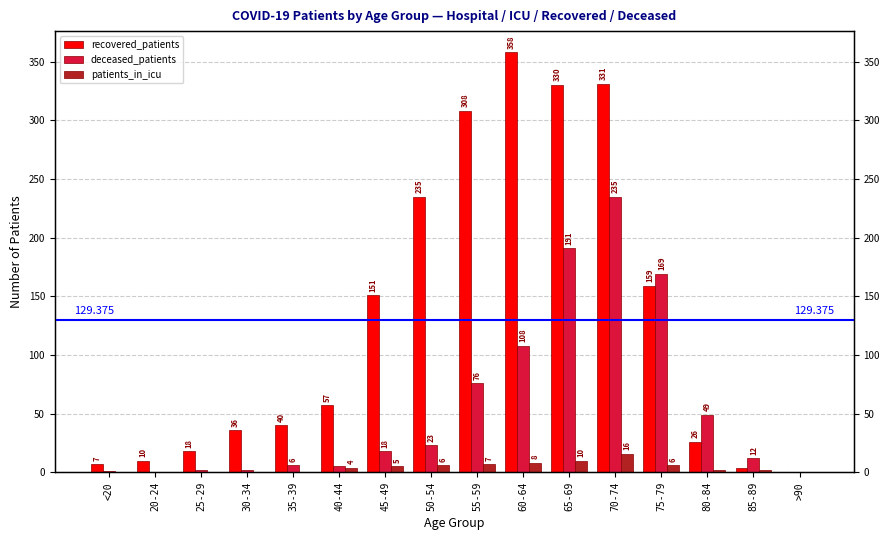

What is the label of the 5th bar from the left?

35-39